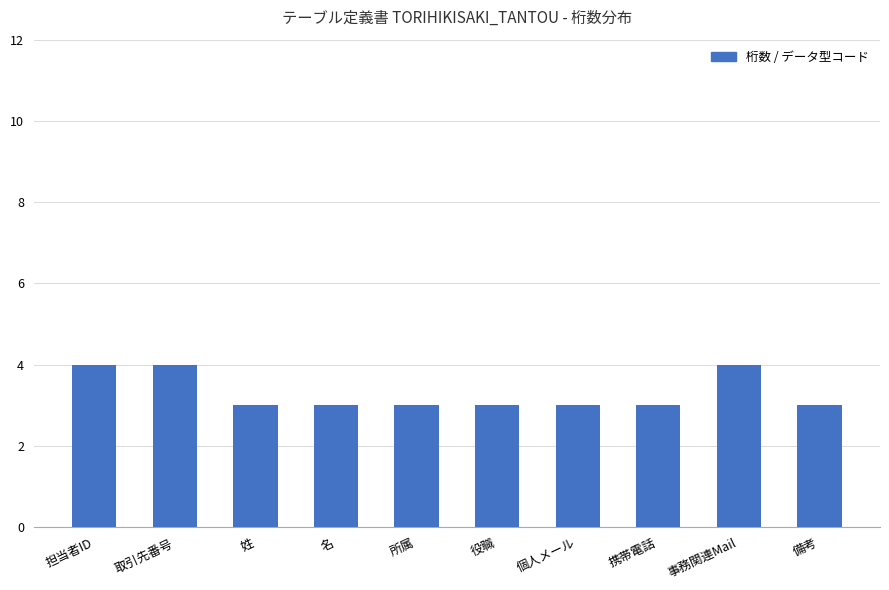

Reading right to left, what are all the values shown in this chart?

3	4	3	3	3	3	3	3	4	4